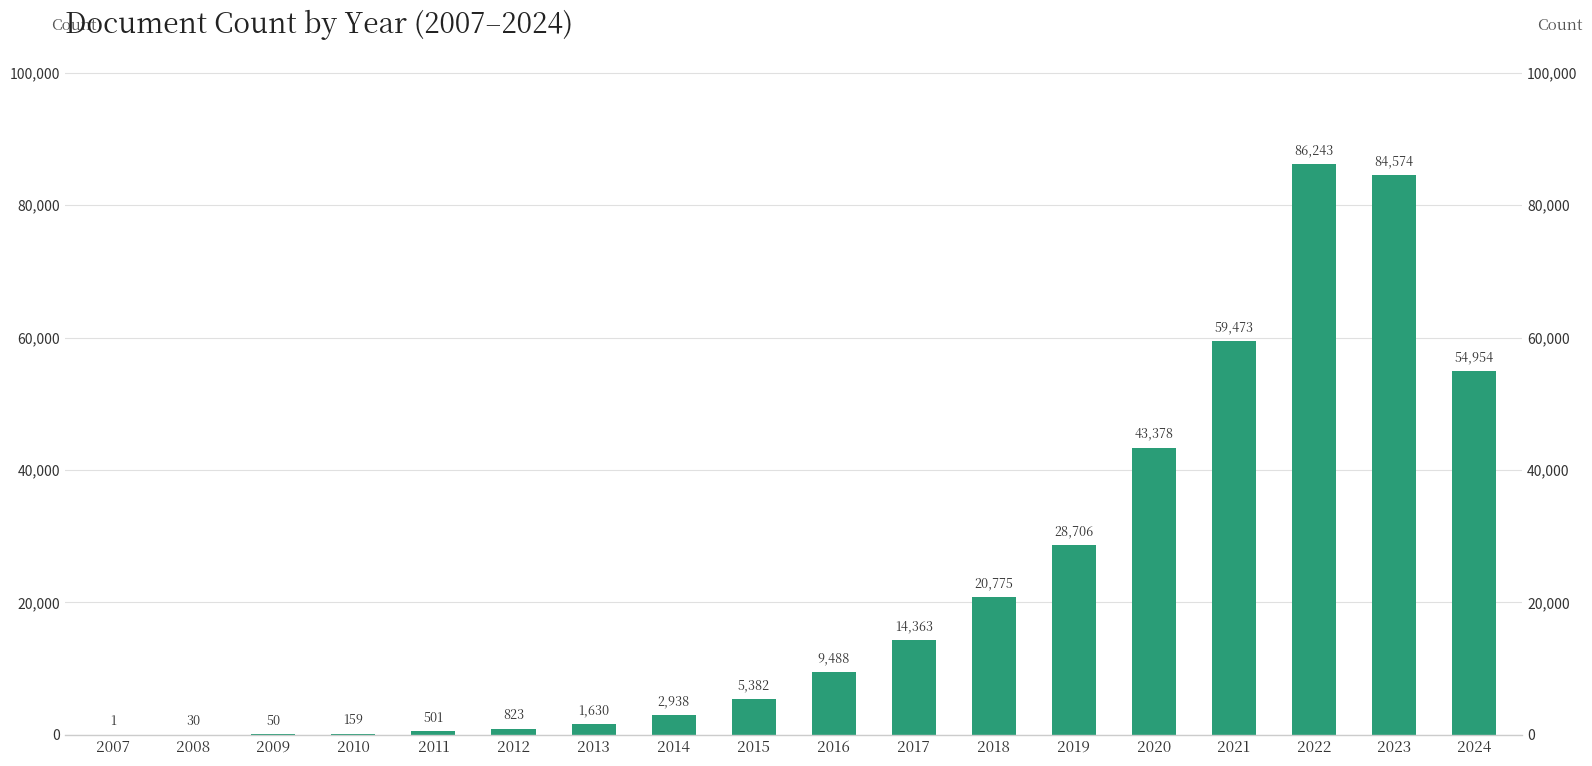

What is the difference between the values at 2017 and 2020?

29015